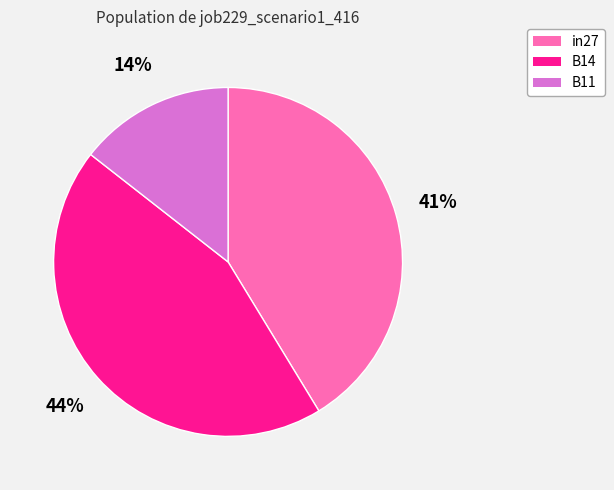

True or false: B11 accounts for 23% of the total.

False